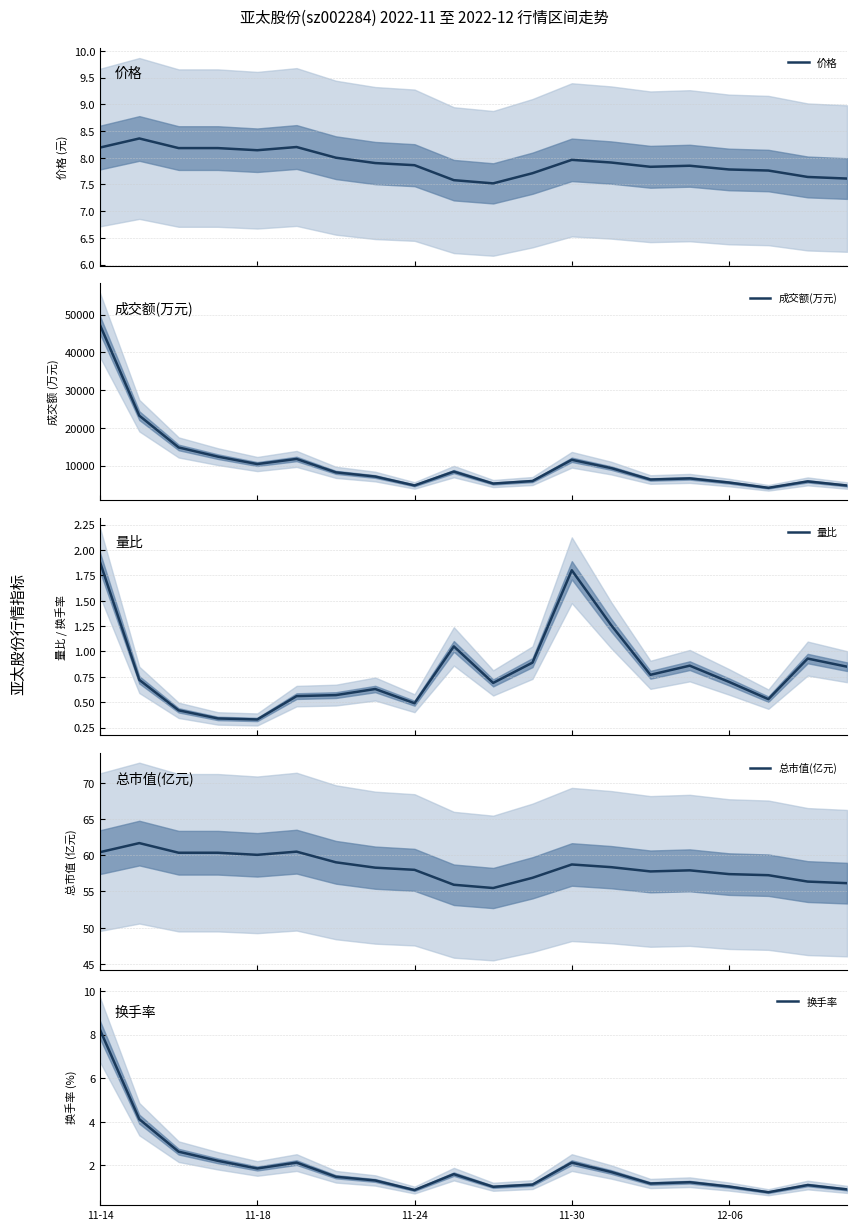

What is the minimum value for 总市值(亿元)?

55.5